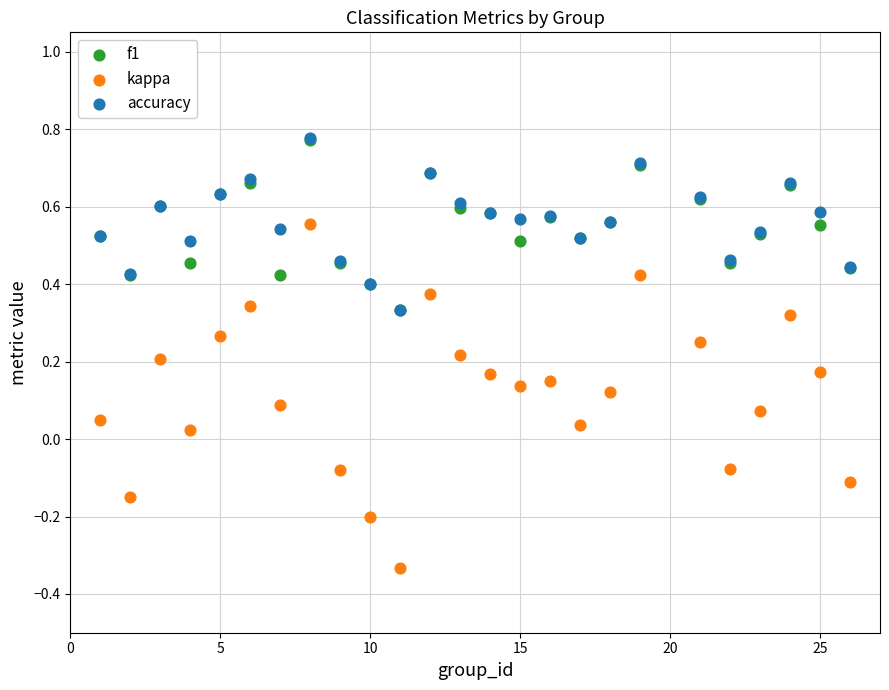

Which series reaches the minimum Y coordinate?

kappa